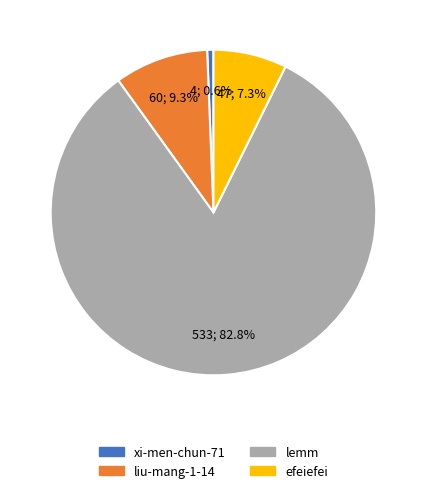

Between lemm and xi-men-chun-71, which is larger?

lemm